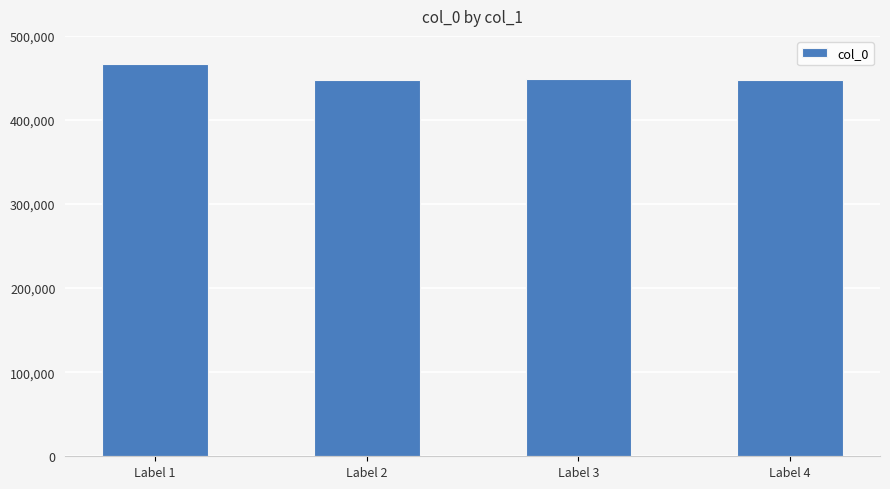

How many values are below 449253?

2